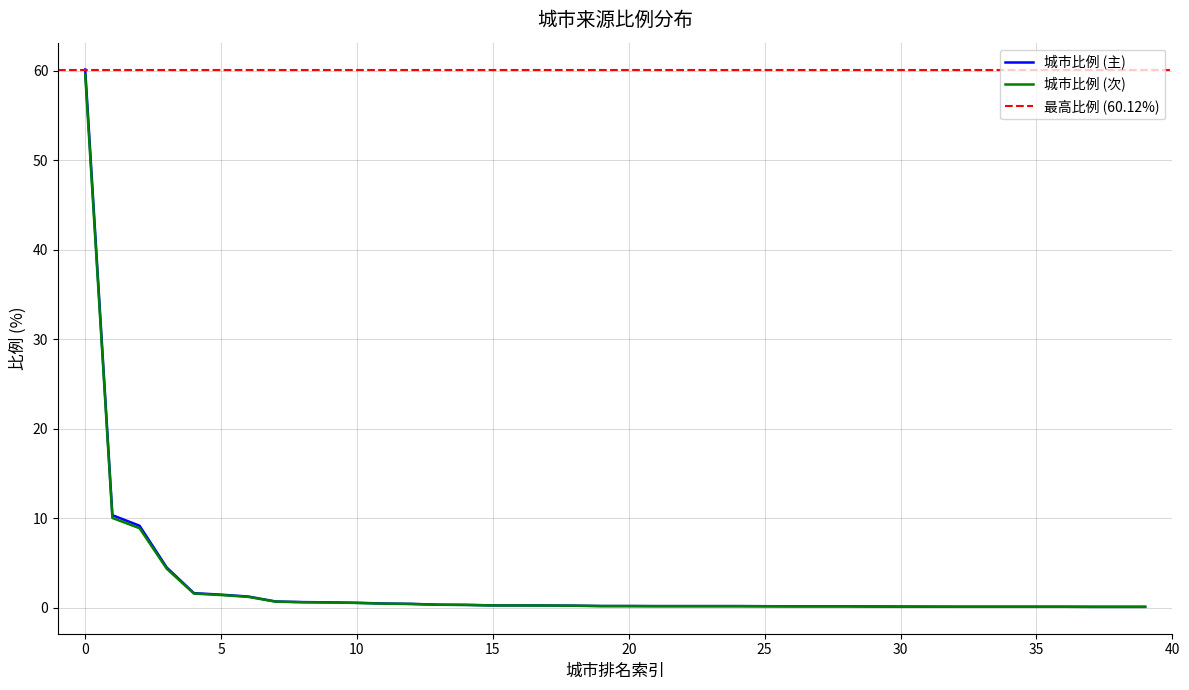

True or false: the data has more than 0 interior local peaks.

False